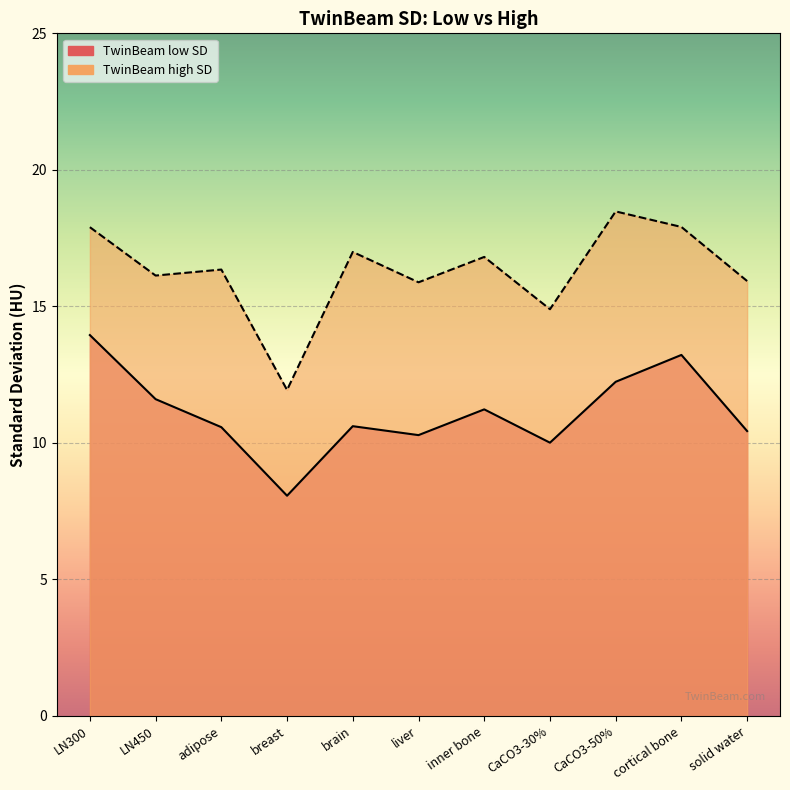

At which label does TwinBeam low SD reach its peak?

LN300